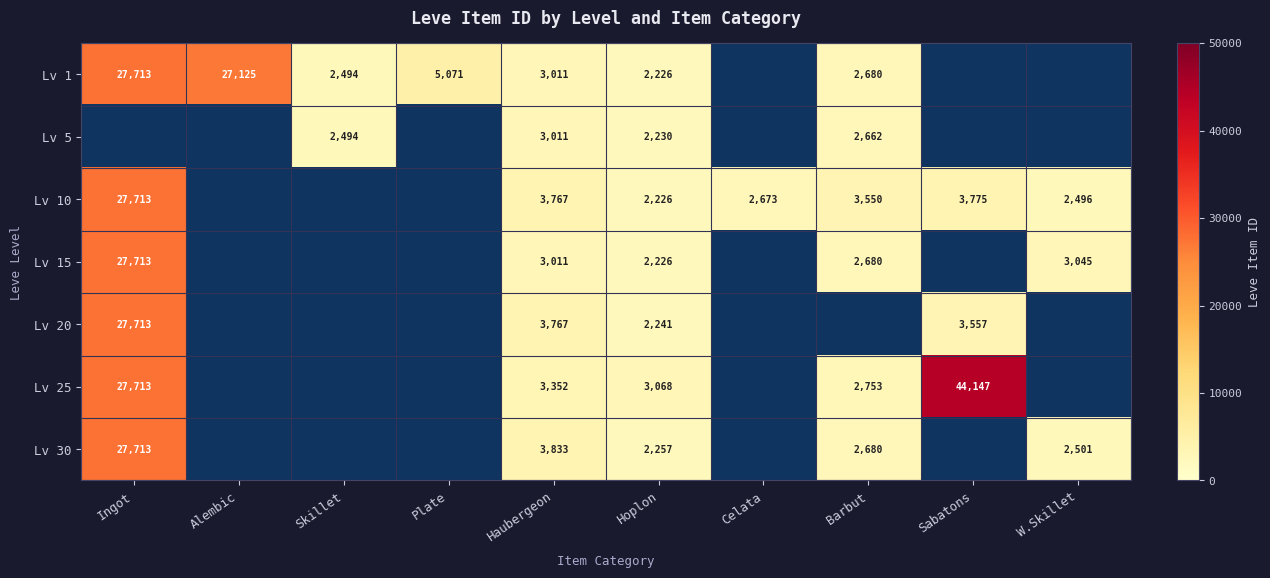

What is the difference between the highest and lowest values at Haubergeon?

822